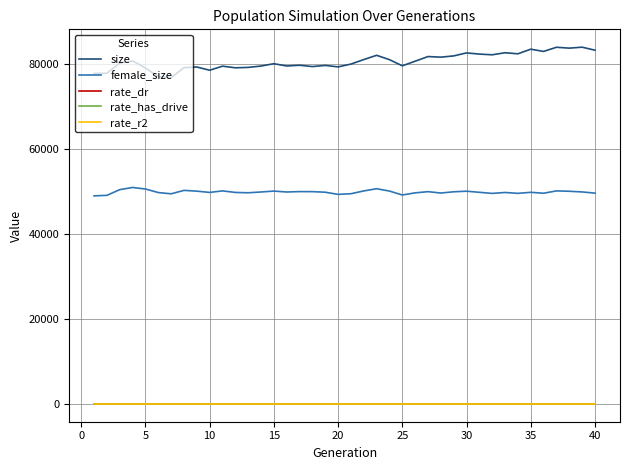

True or false: size and rate_has_drive cross at least once.

False